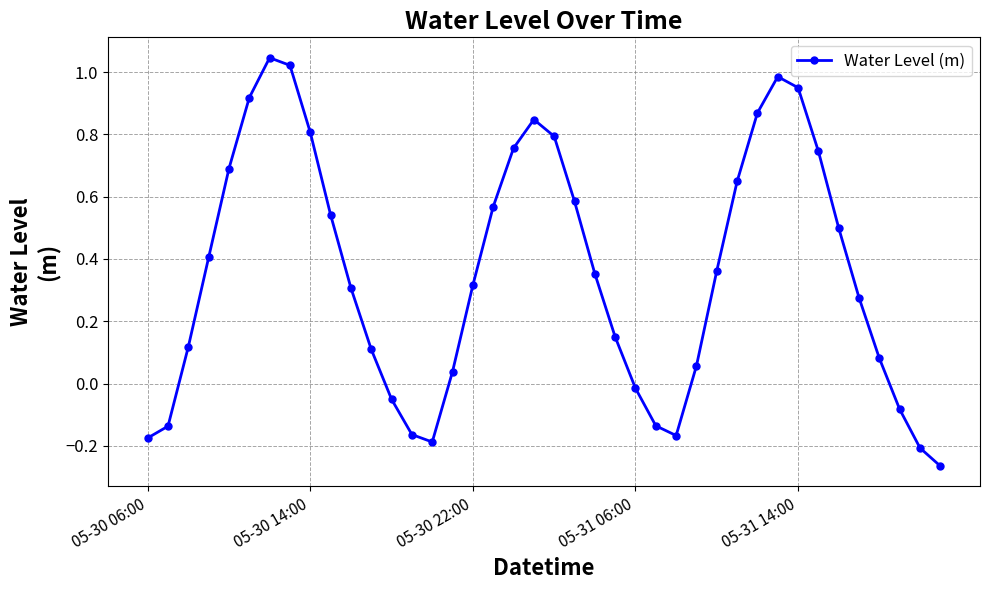

What is the difference between the second highest and minimum values?

1.3